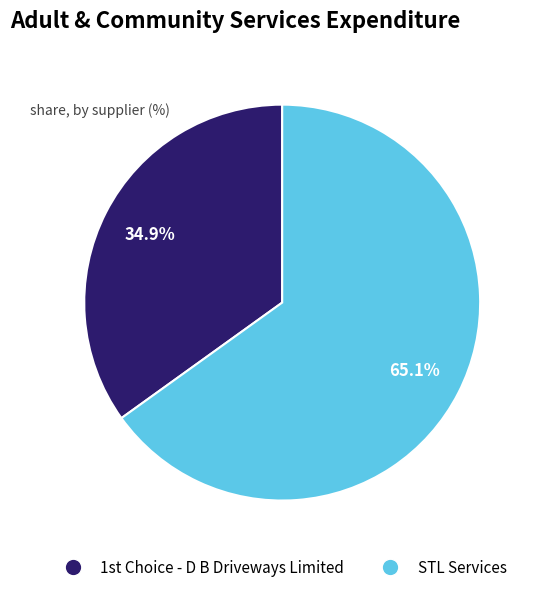

How many segments does this pie chart have?

2